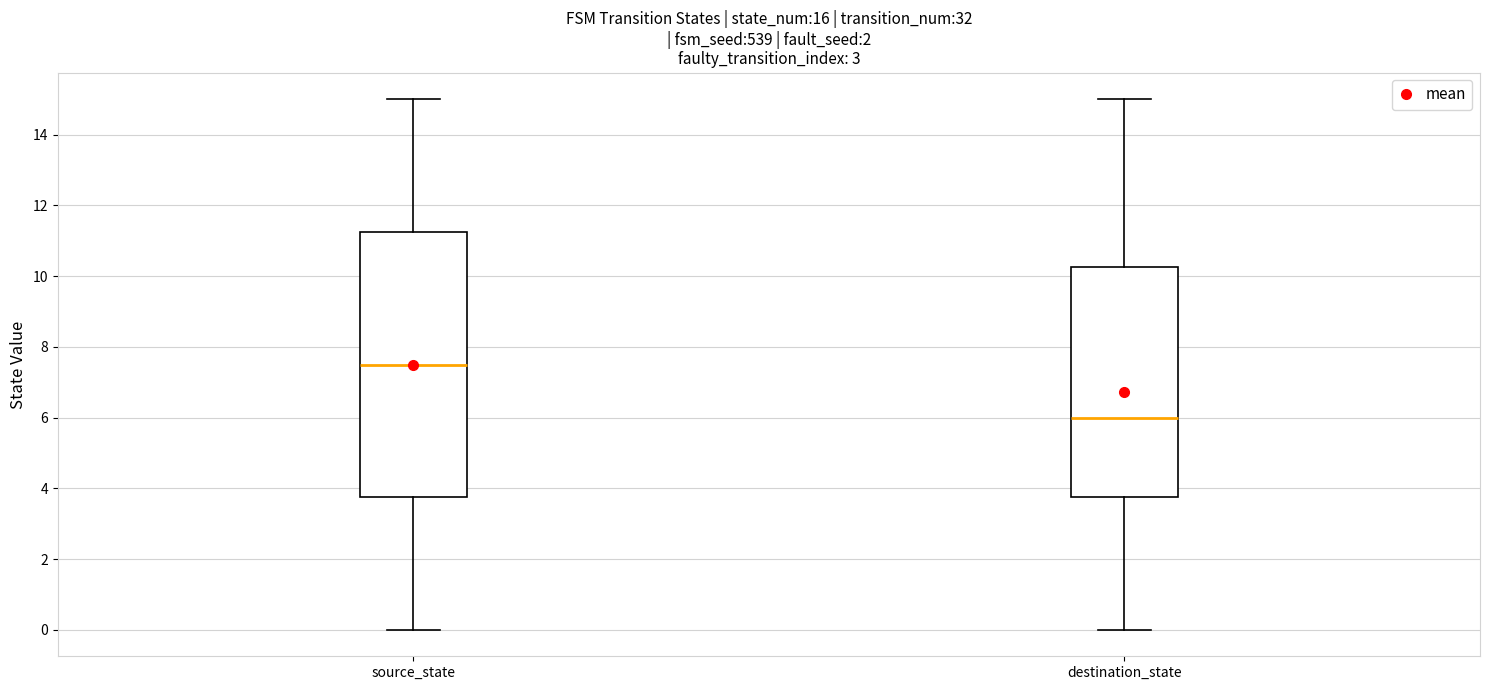

Comparing the boxes themselves (not the whiskers), which one is the tallest?

source_state